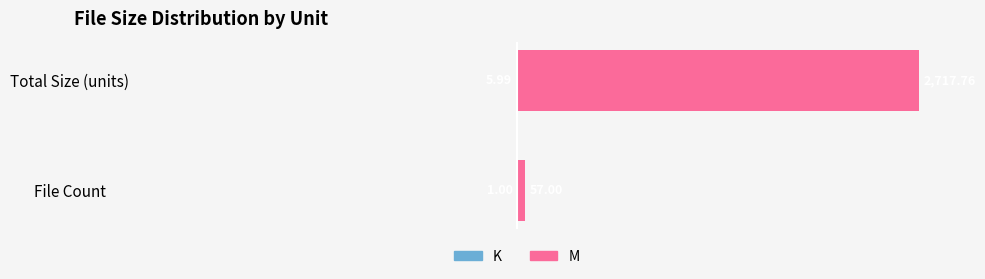

How many groups of bars are there?

2